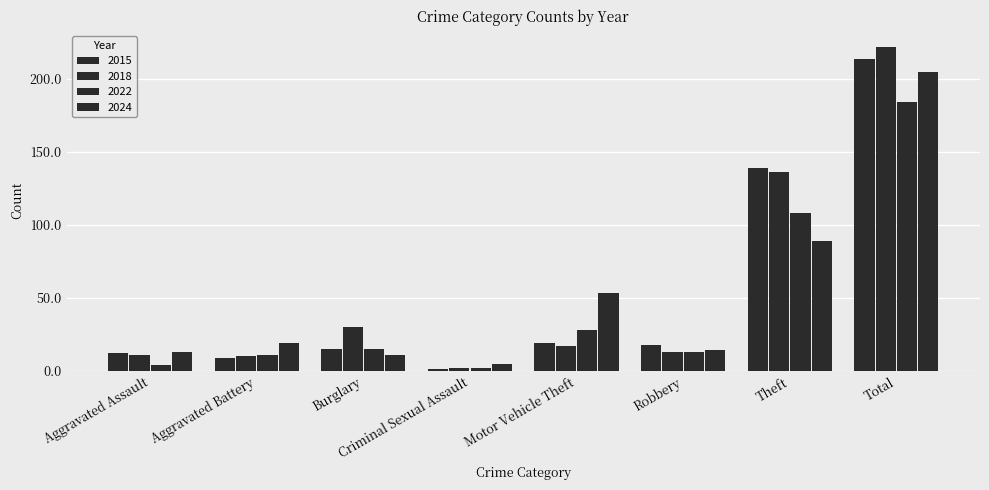

How many groups of bars are there?

8